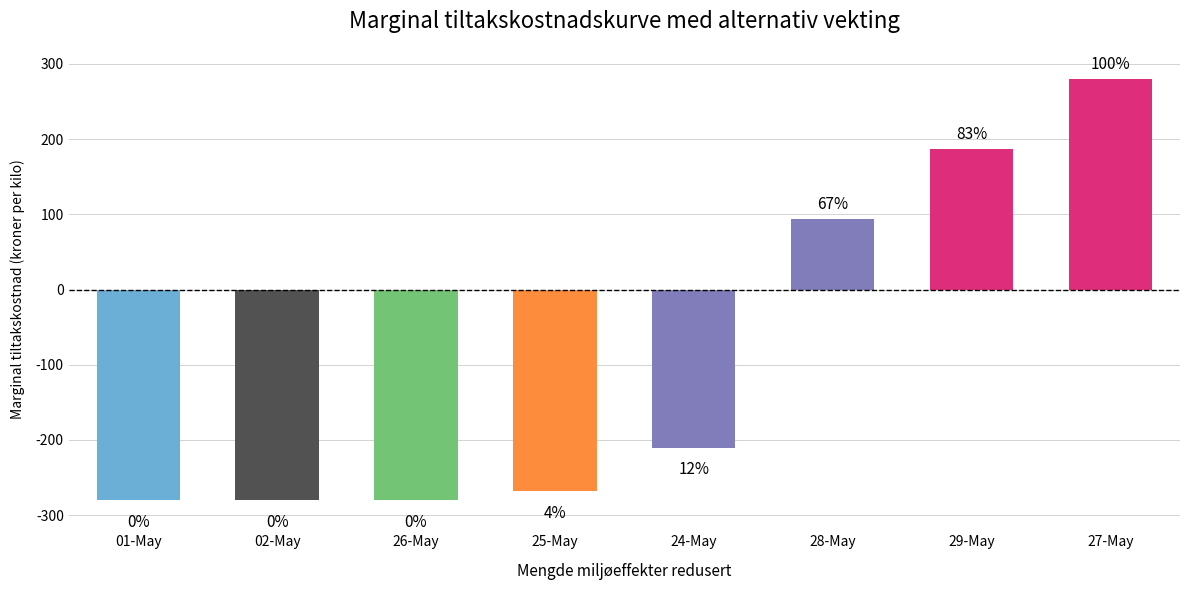

Reading left to right, transcribe all the data shown in this chart.

01-May=-280.0	02-May=-280.0	26-May=-280.0	25-May=-268.3	24-May=-210.0	28-May=93.3	29-May=186.7	27-May=280.0